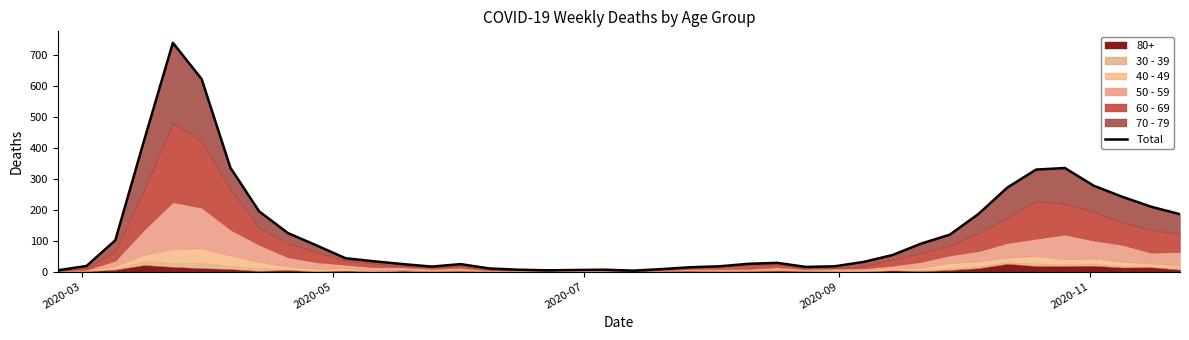

Does the chart have visible grid lines?

No